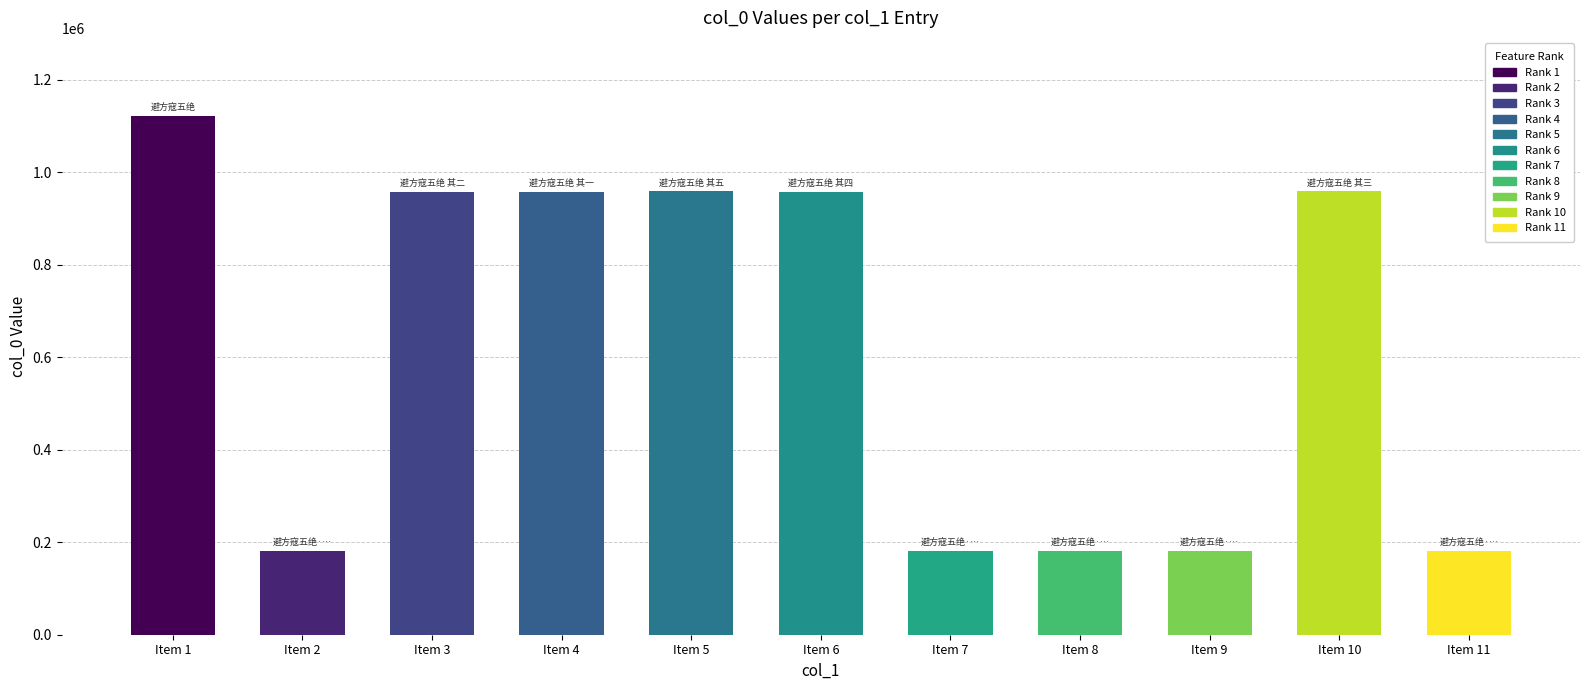

What is the approximate value at Item 1, to the nearest 10?

1122010